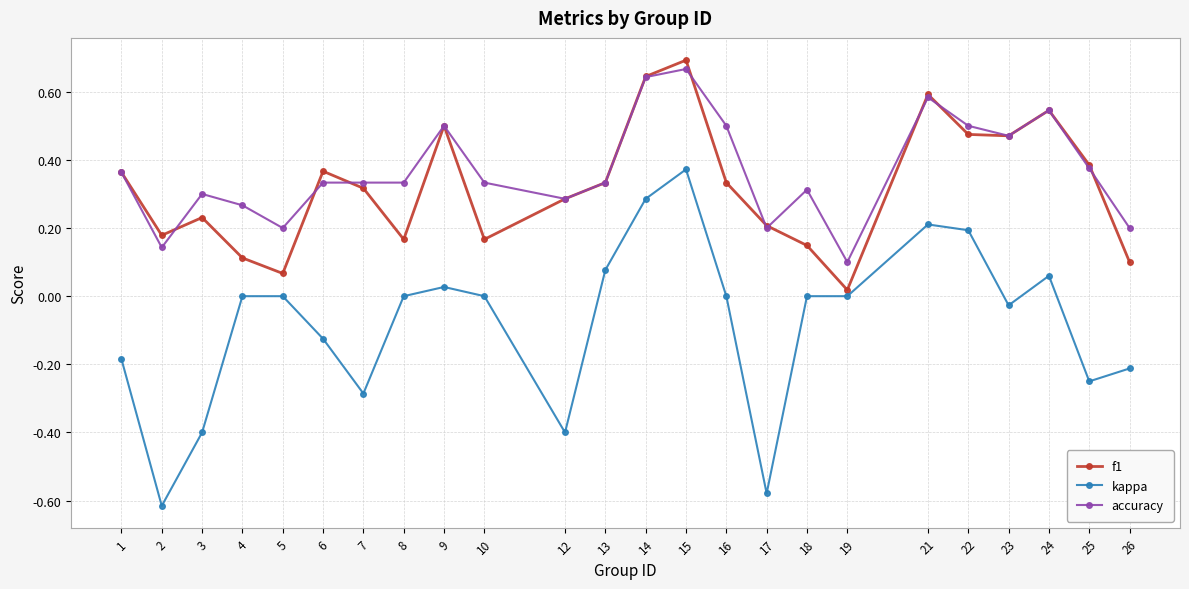

True or false: kappa and accuracy intersect in this chart.

False